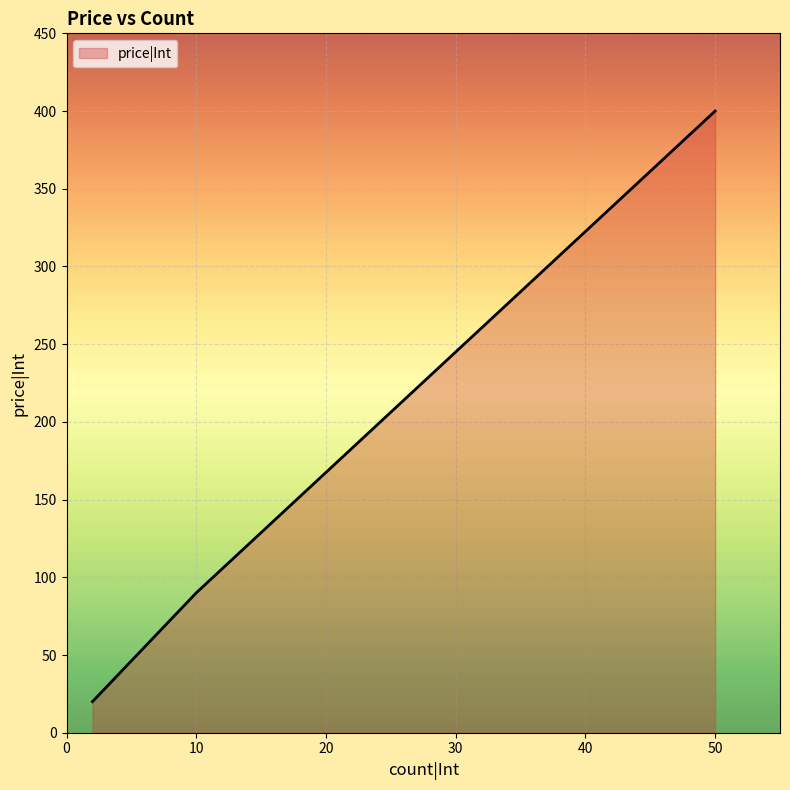

What is the minimum value shown in the chart?

20